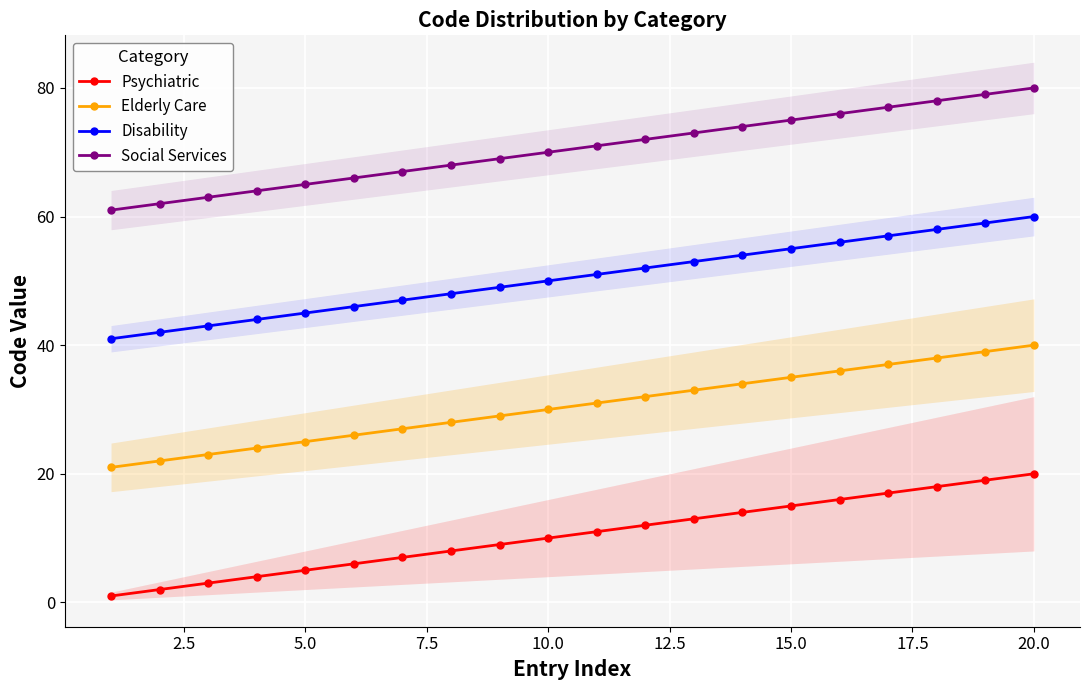

Is it true that Psychiatric equals 15 at 15.0?

True